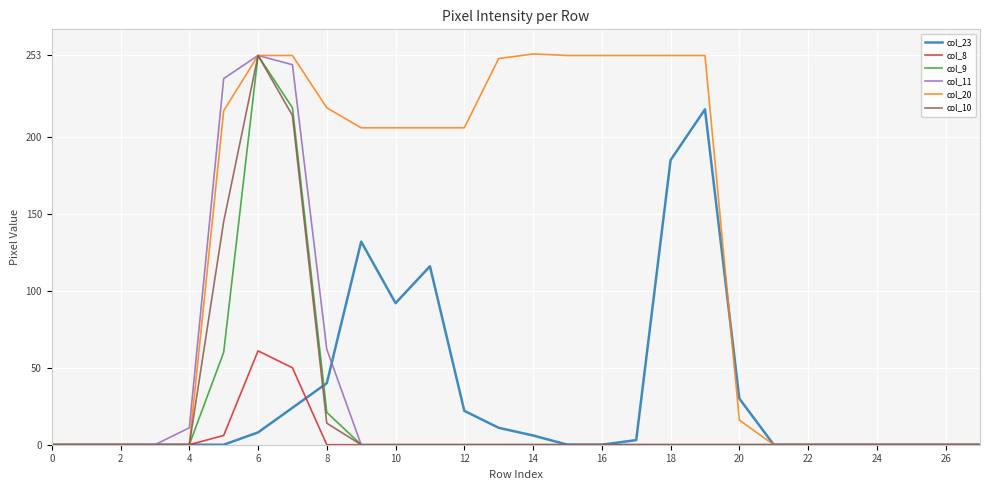

Which series has the largest total across all categories?

col_20